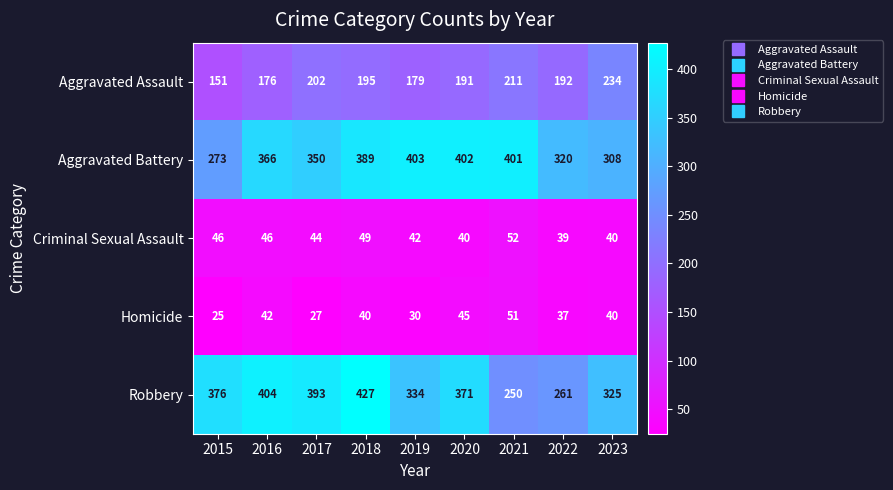

What is the total value across all series at 2016?

1034